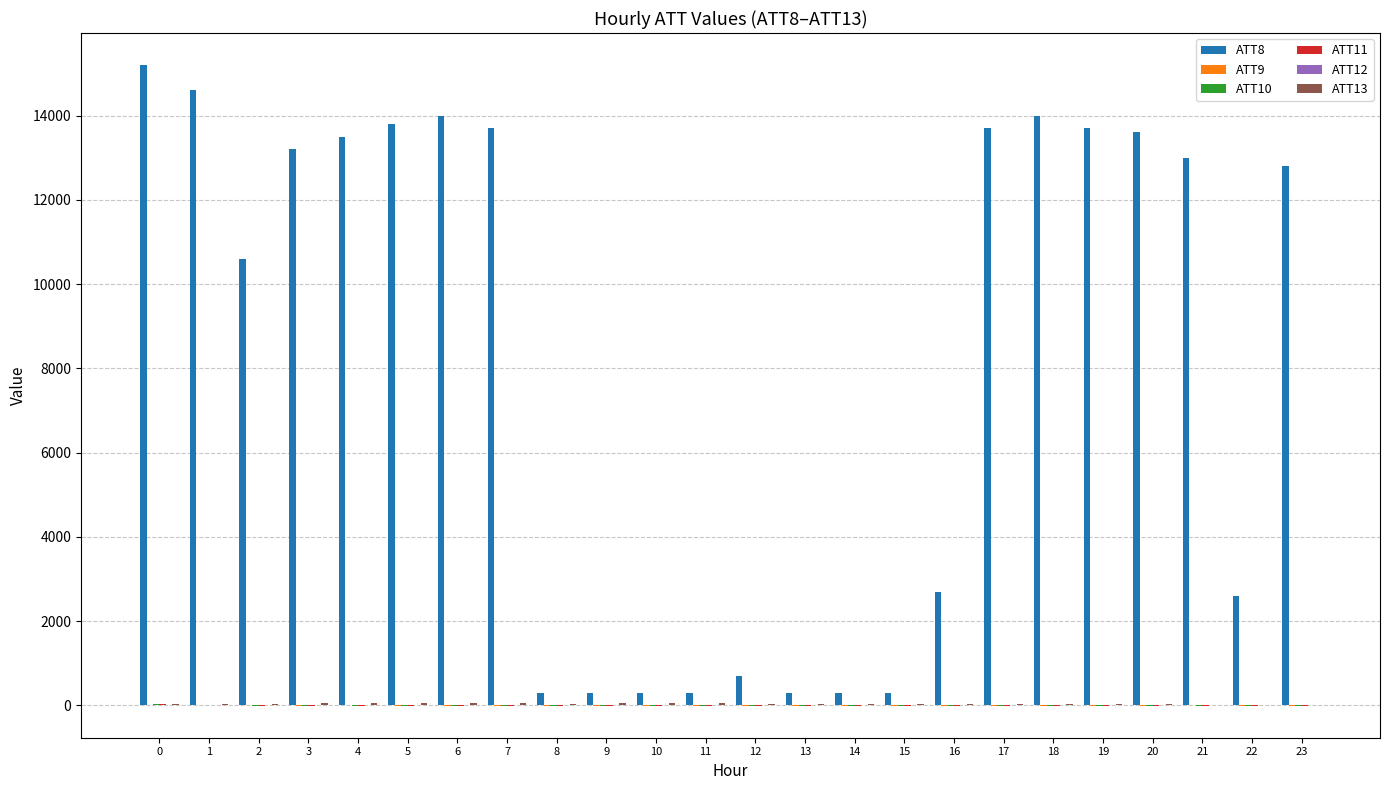

What is the maximum value shown in the chart?

15200.0